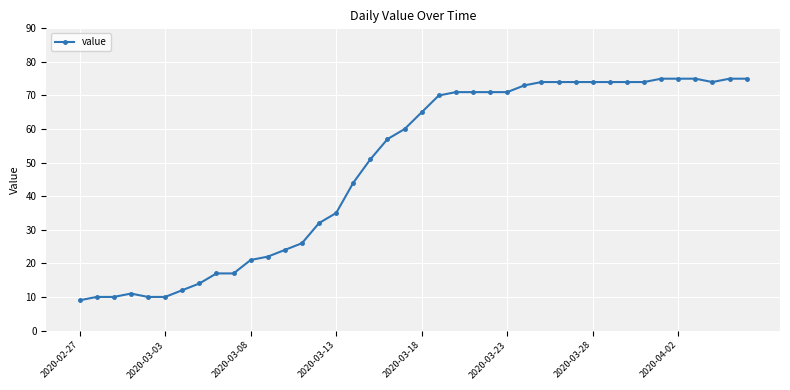

What is the sum of all values?

1951